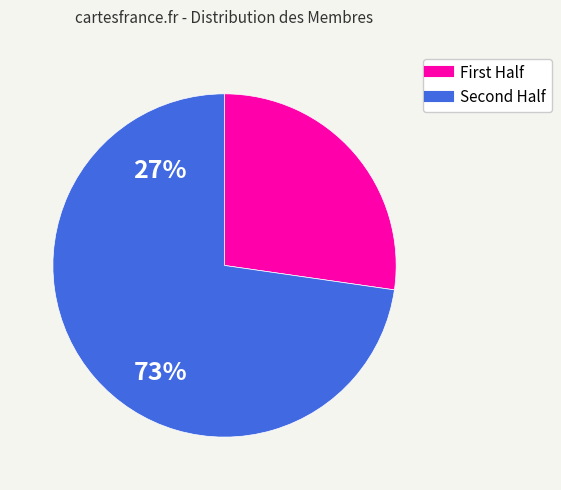

Does any single category account for the majority?

Yes